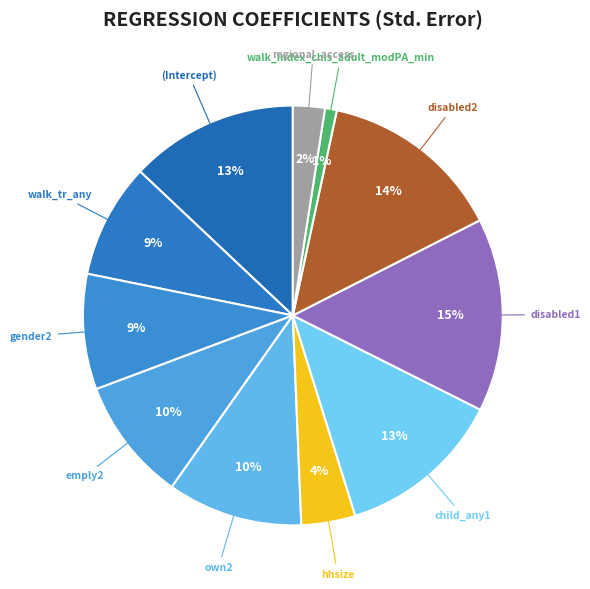

How many slices are in this pie chart?

11